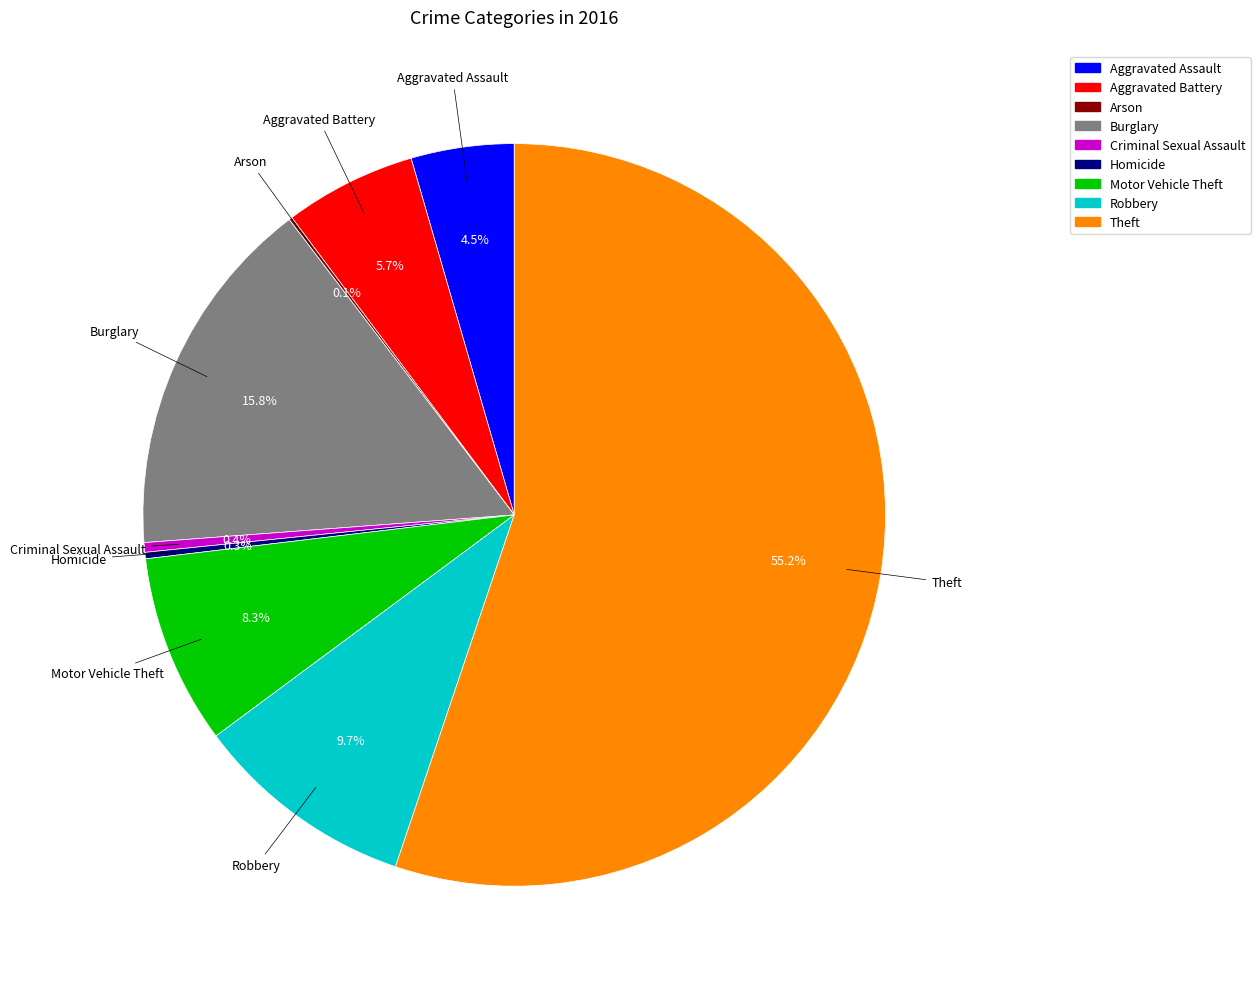

Which category accounts for the majority?

Theft